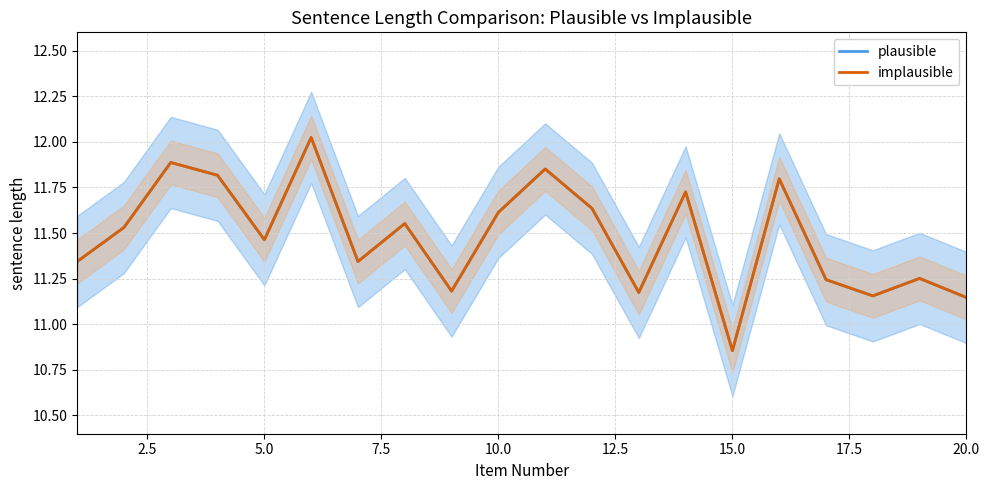

Reading right to left, extract all data points from this chart.

plausible: 11.1	11.3	11.2	11.2	11.8	10.9	11.7	11.2	11.6	11.9	11.6	11.2	11.6	11.3	12.0	11.5	11.8	11.9	11.5	11.3
implausible: 11.1	11.3	11.2	11.2	11.8	10.9	11.7	11.2	11.6	11.9	11.6	11.2	11.6	11.3	12.0	11.5	11.8	11.9	11.5	11.3